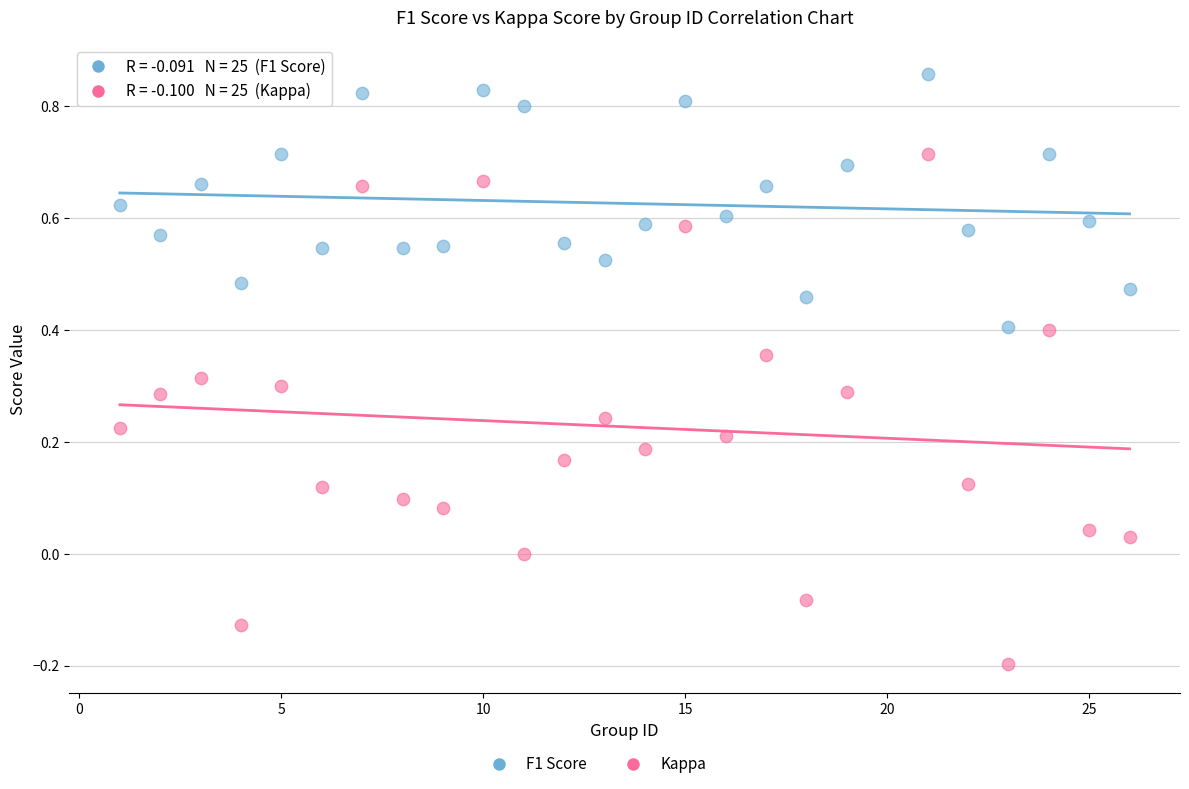

Which series has the widest spread of Y values?

Kappa